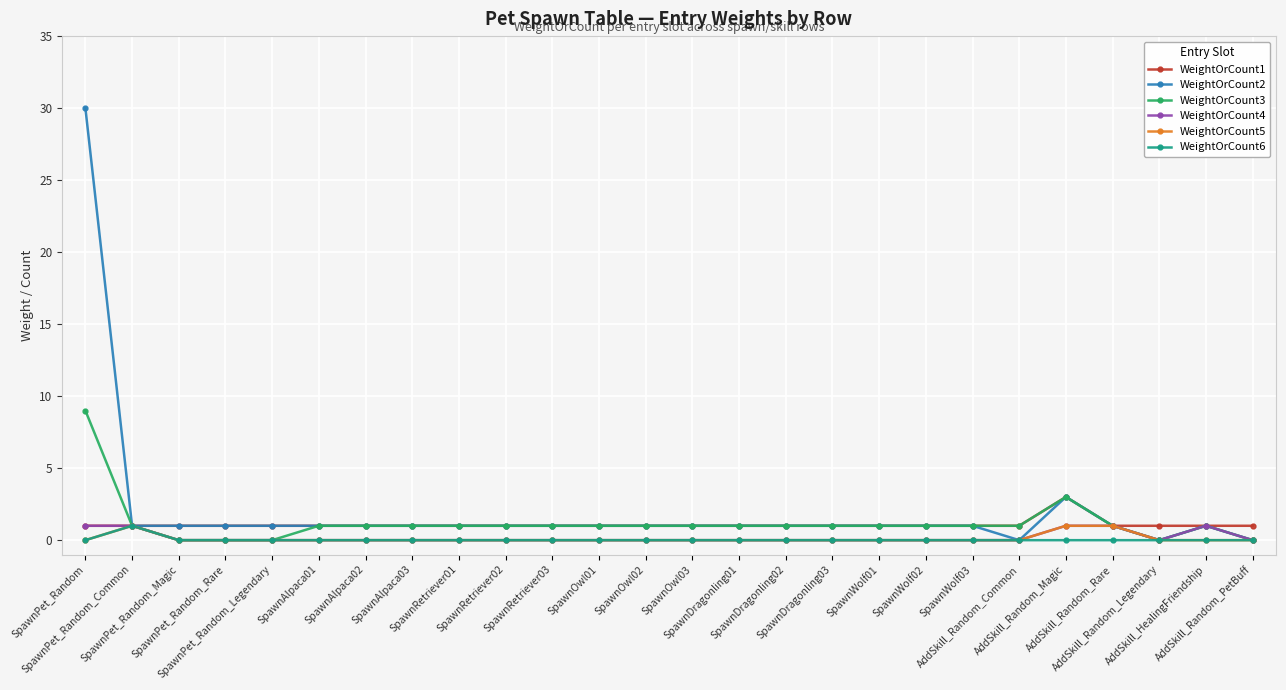

The WeightOrCount4 series shows 0 at SpawnPet_Random_Legendary. True or false?

True